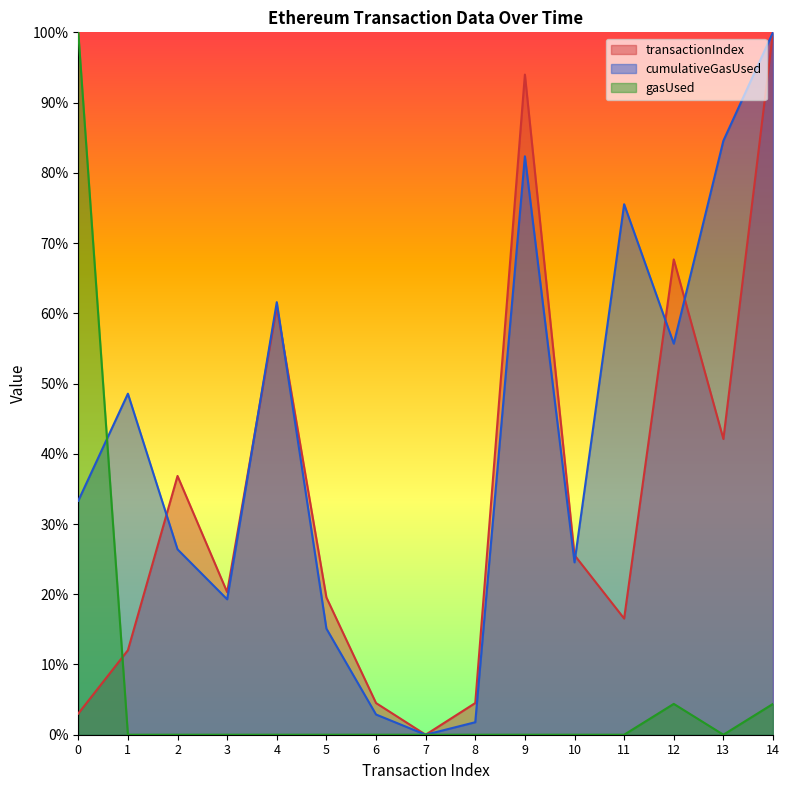

Reading right to left, what are all the values shown in this chart?

transactionIndex: 14=1.0	13=0.4	12=0.7	11=0.2	10=0.3	9=0.9	8=0.0	7=0.0	6=0.0	5=0.2	4=0.6	3=0.2	2=0.4	1=0.1	0=0.0
cumulativeGasUsed: 14=1.0	13=0.8	12=0.6	11=0.8	10=0.2	9=0.8	8=0.0	7=0.0	6=0.0	5=0.2	4=0.6	3=0.2	2=0.3	1=0.5	0=0.3
gasUsed: 14=0.0	13=0.0	12=0.0	11=0.0	10=0.0	9=0.0	8=0.0	7=0.0	6=0.0	5=0.0	4=0.0	3=0.0	2=0.0	1=0.0	0=1.0